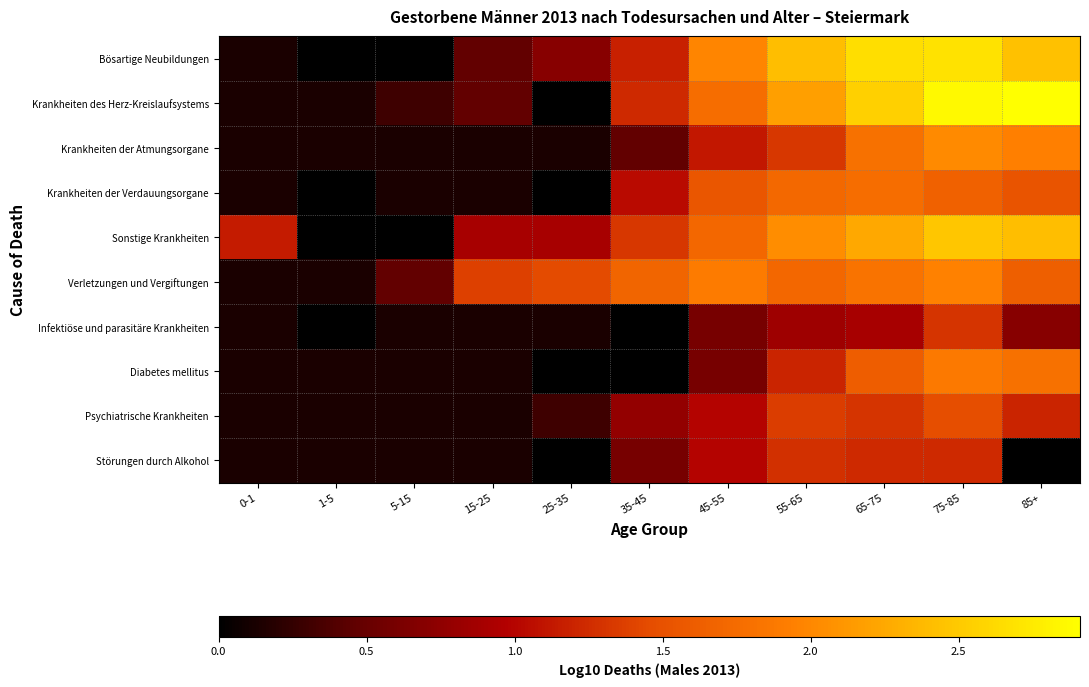

What is the total value across all series at 85+?

16.6